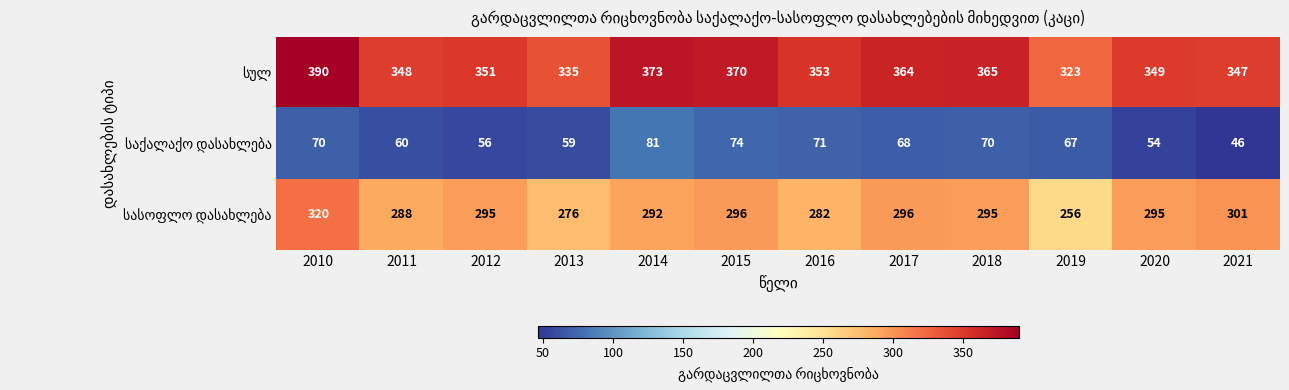

What is the difference between the highest and lowest values at 2014?

292